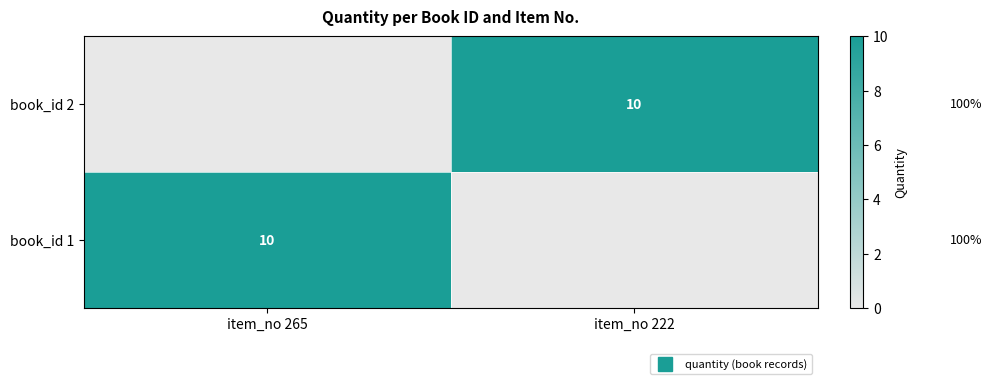

True or false: book_id 1 has a value of 10 at item_no 265.

True